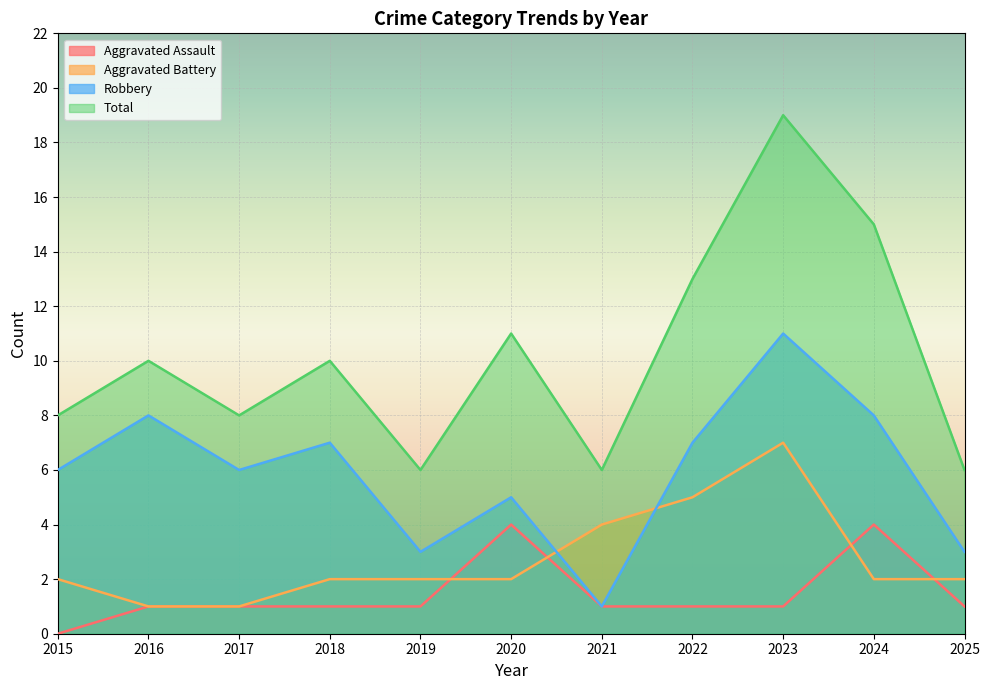

True or false: Total has a value of 13 at 2022.

True